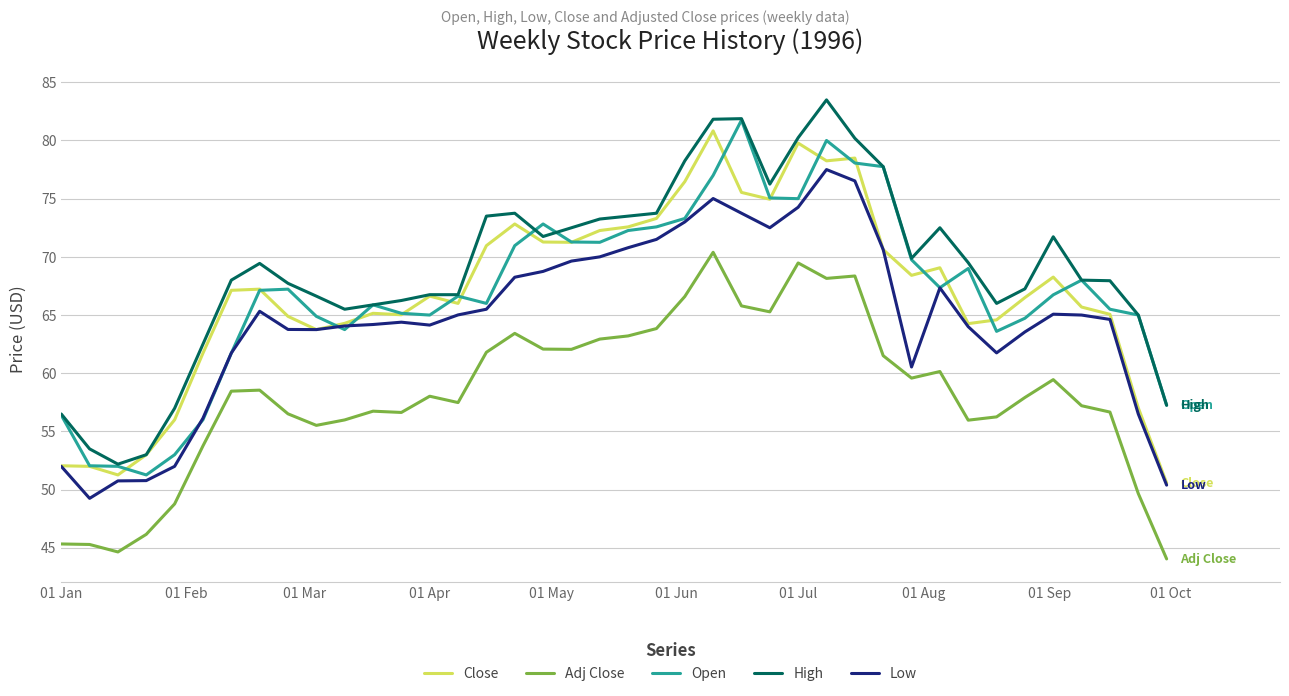

True or false: Adj Close and Open intersect in this chart.

False